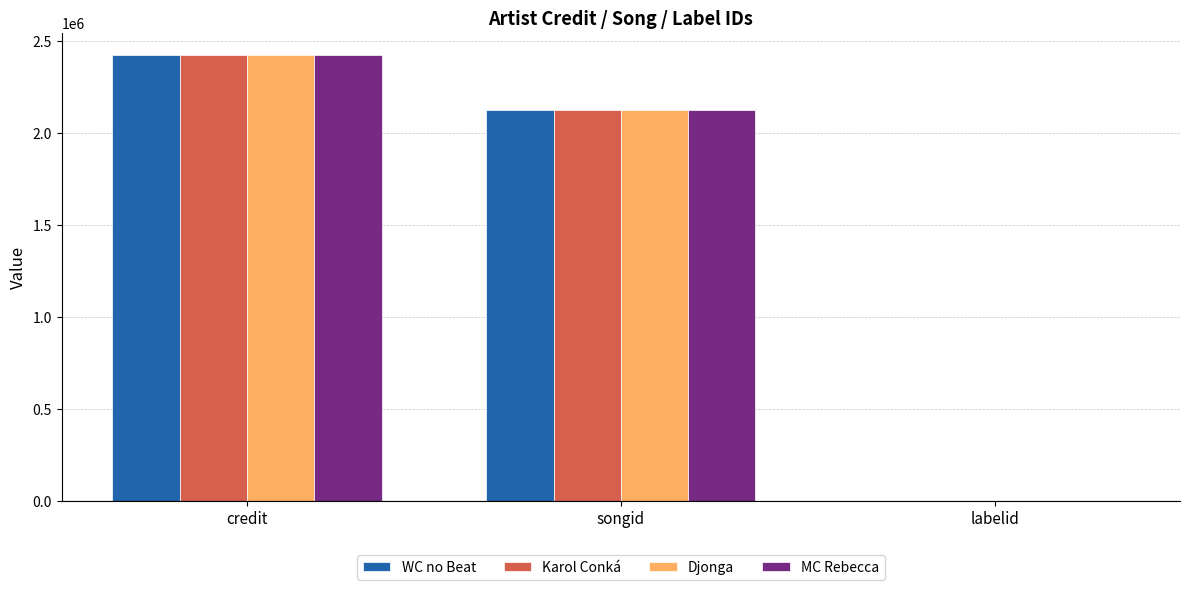

What is the sum of the MC Rebecca values at songid and credit?

4544111